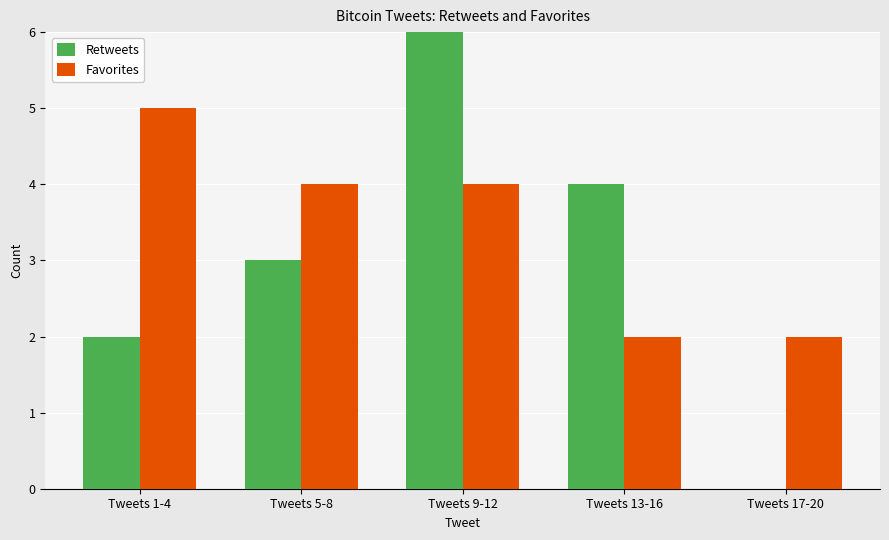

What is the sum of the Favorites values at Tweets 13-16 and Tweets 9-12?

6